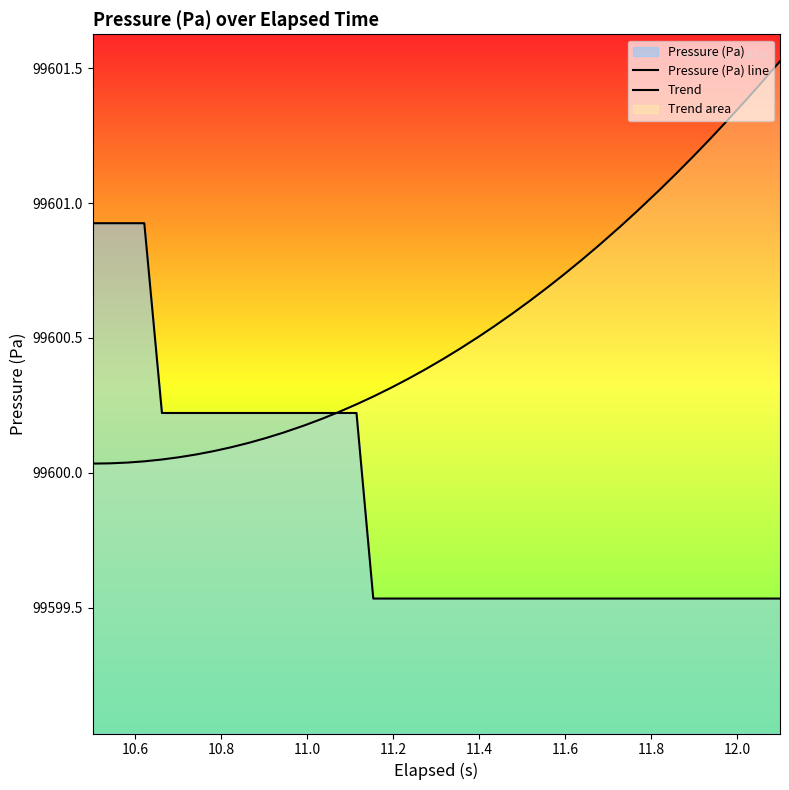

The value of Pressure (Pa) line at 18 is 20068.0. True or false?

False